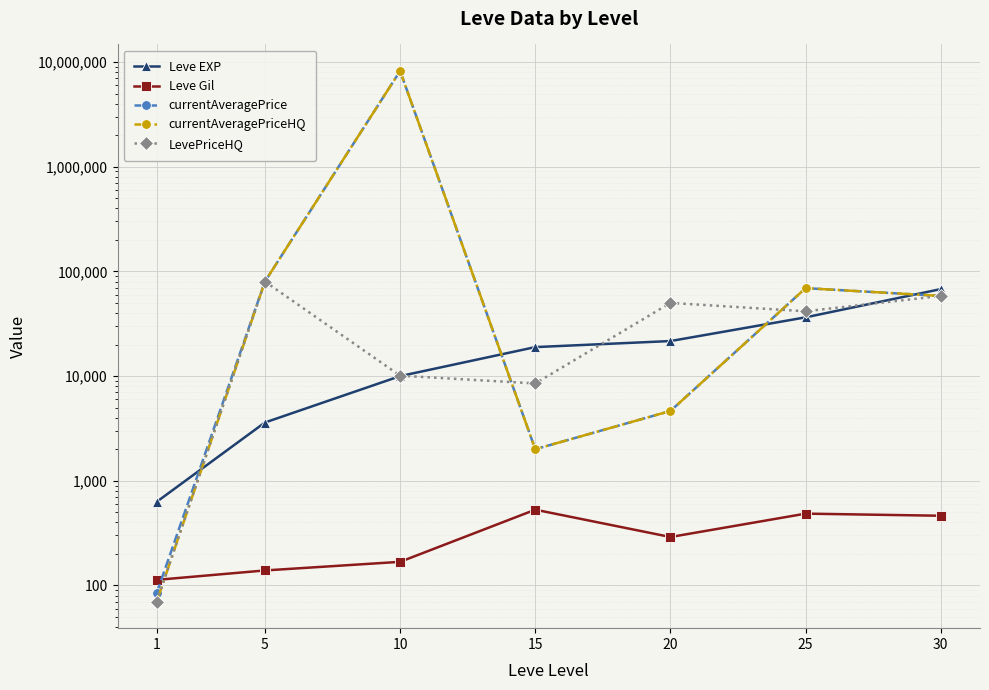

How many lines are shown in the chart?

5